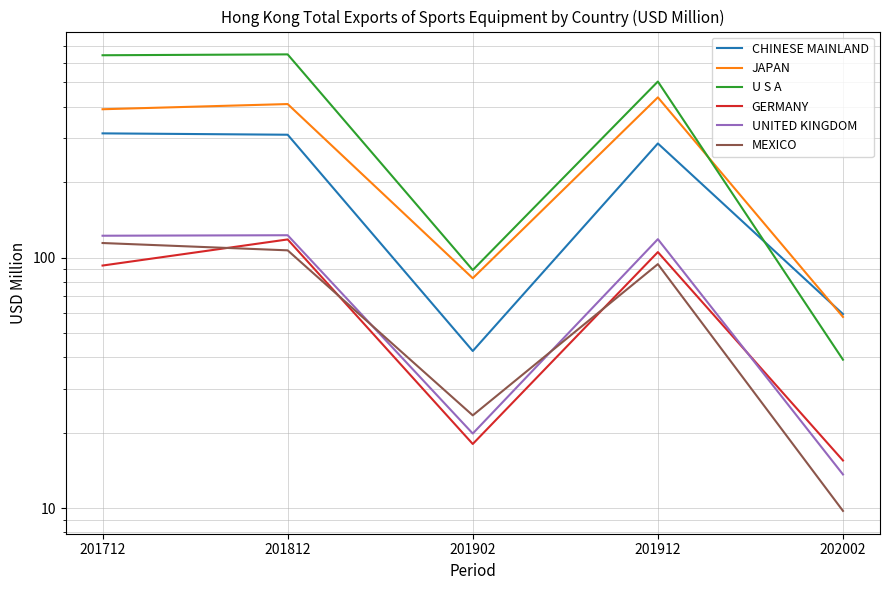

At which category does the chart reach its peak across all series?

201812